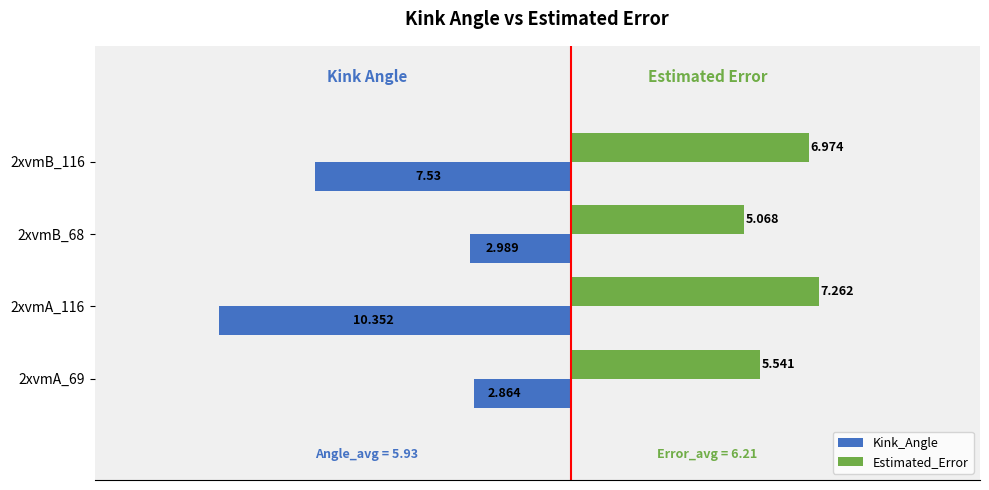

Rank the categories by Kink_Angle value from highest to lowest.

2xvmA_69, 2xvmB_68, 2xvmB_116, 2xvmA_116